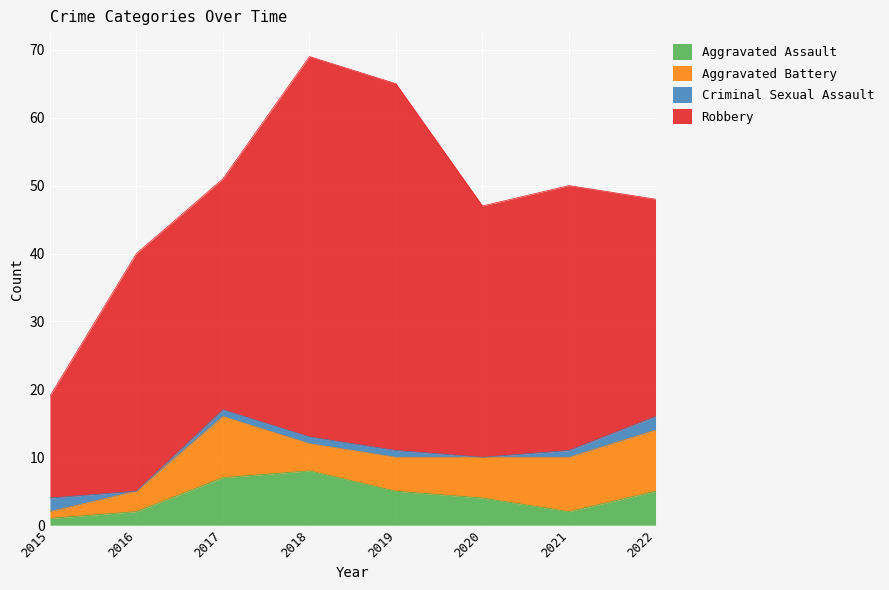

What is the difference between the maximum and minimum values in the Criminal Sexual Assault series?

2